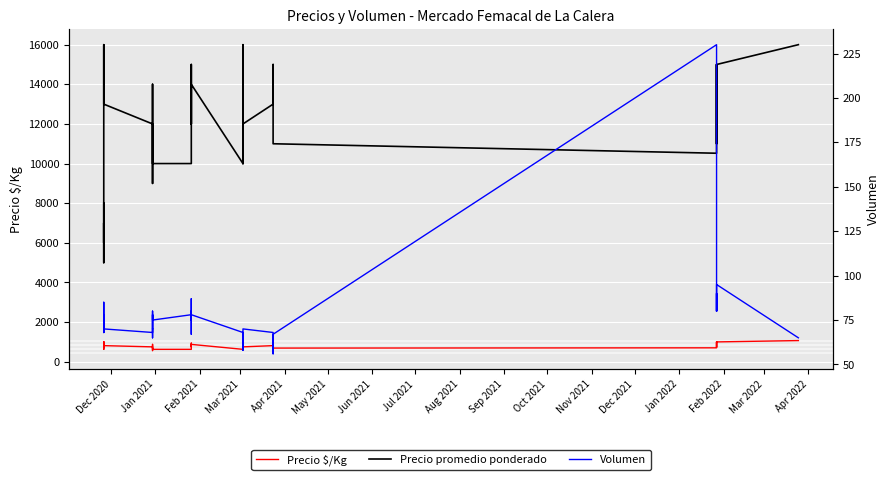

True or false: Volumen and Precio $/Kg cross at least once.

False